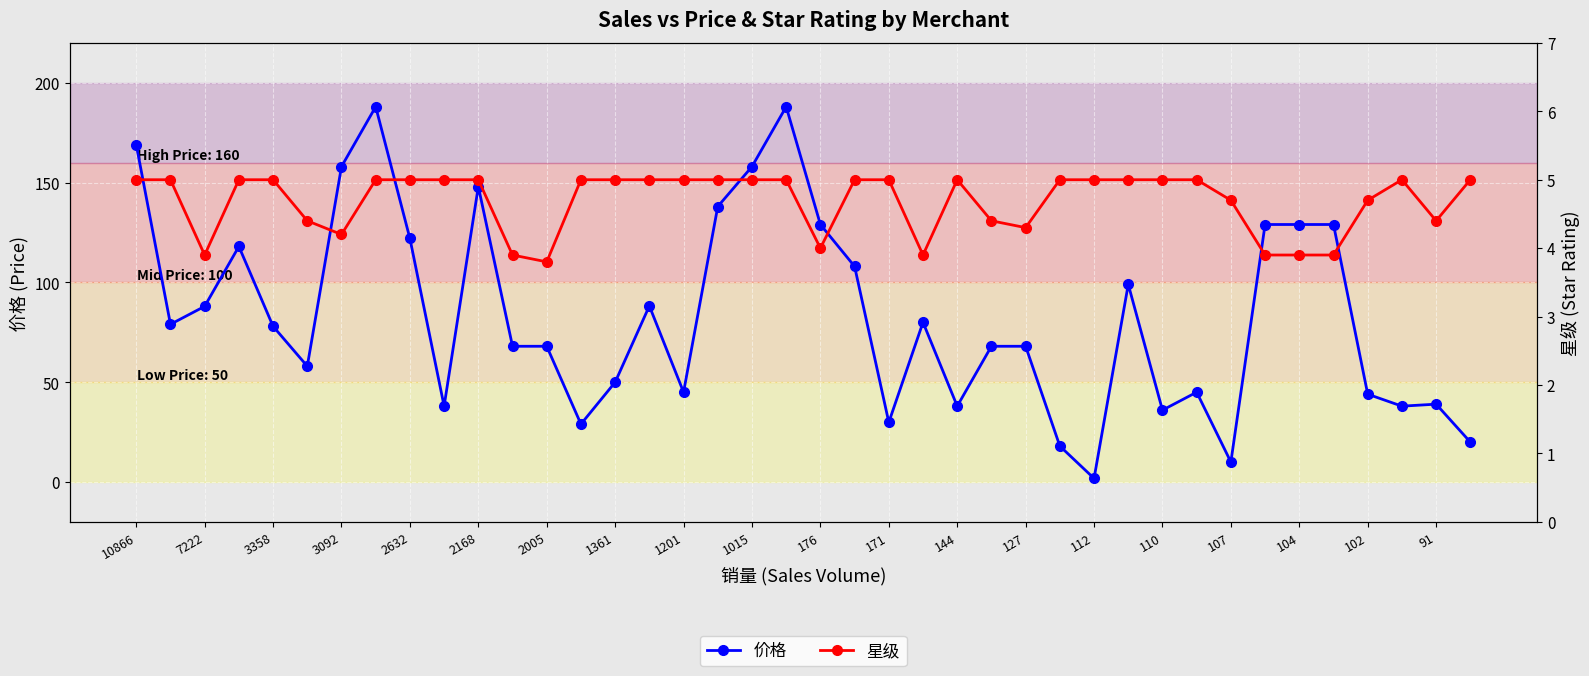

What is the sum of all 星级 values?

187.3